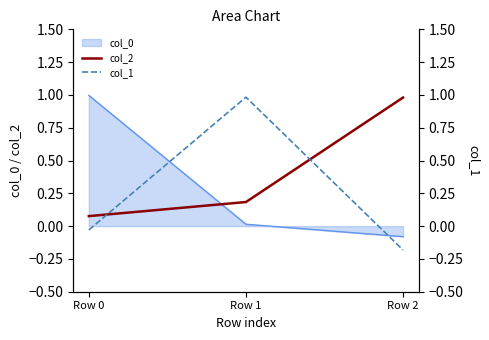

Is the value of col_0 at Row 0 greater than the value of col_2 at Row 1?

Yes